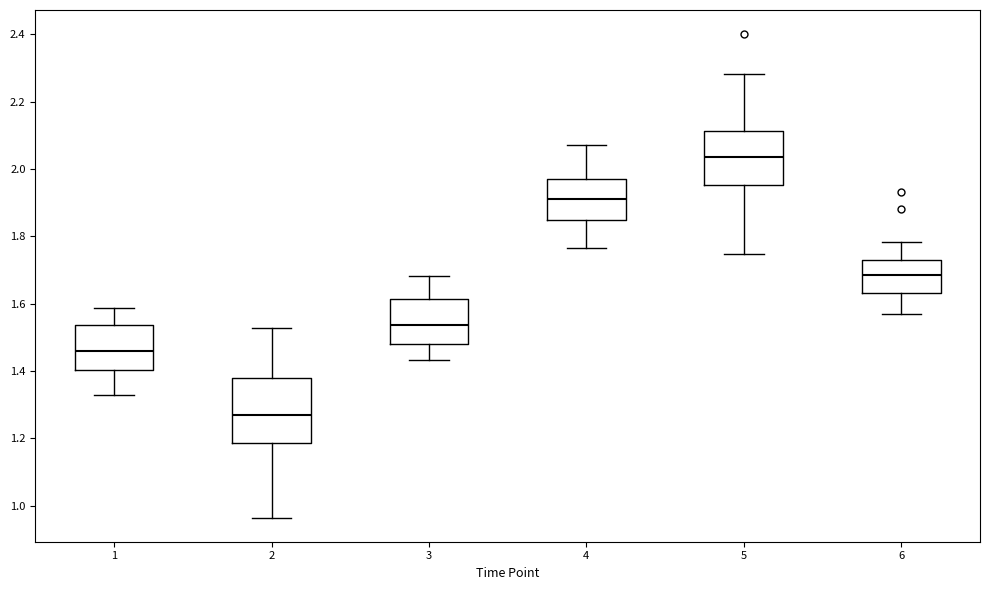

Reading left to right, read every box against the y-axis: the position of its median line, the range the box covers, and the ends of its whiskers. The values are not printed on the chart, so give them approximately, as read against the axis.

1: median 1.46, box 1.40 to 1.54, whiskers 1.32 to 1.58
2: median 1.26, box 1.18 to 1.38, whiskers 0.96 to 1.52
3: median 1.54, box 1.48 to 1.62, whiskers 1.44 to 1.68
4: median 1.92, box 1.84 to 1.96, whiskers 1.76 to 2.08
5: median 2.04, box 1.96 to 2.12, whiskers 1.74 to 2.28
6: median 1.68, box 1.64 to 1.74, whiskers 1.58 to 1.78